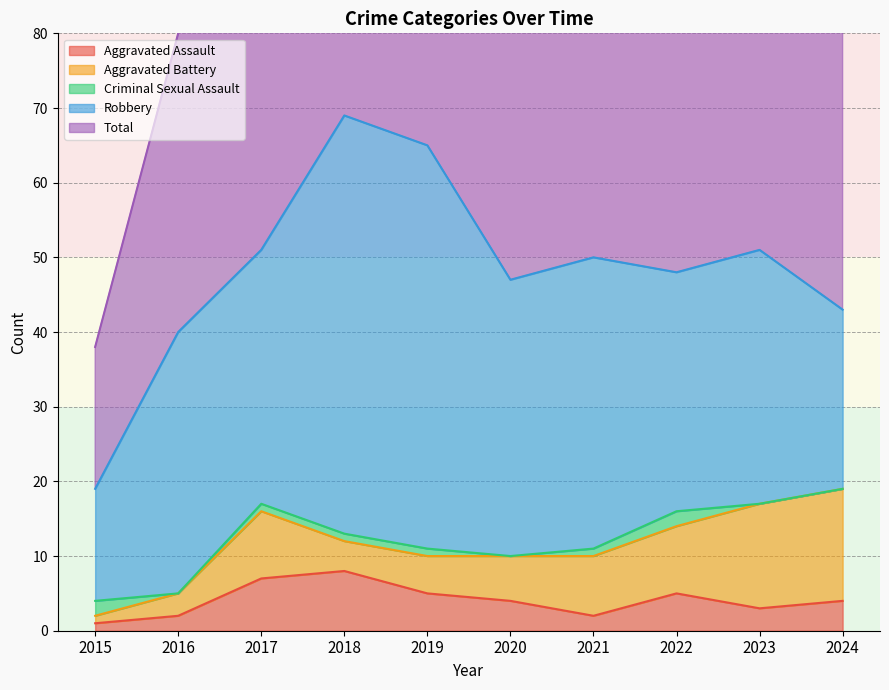

What is the highest value of the Criminal Sexual Assault series?

2